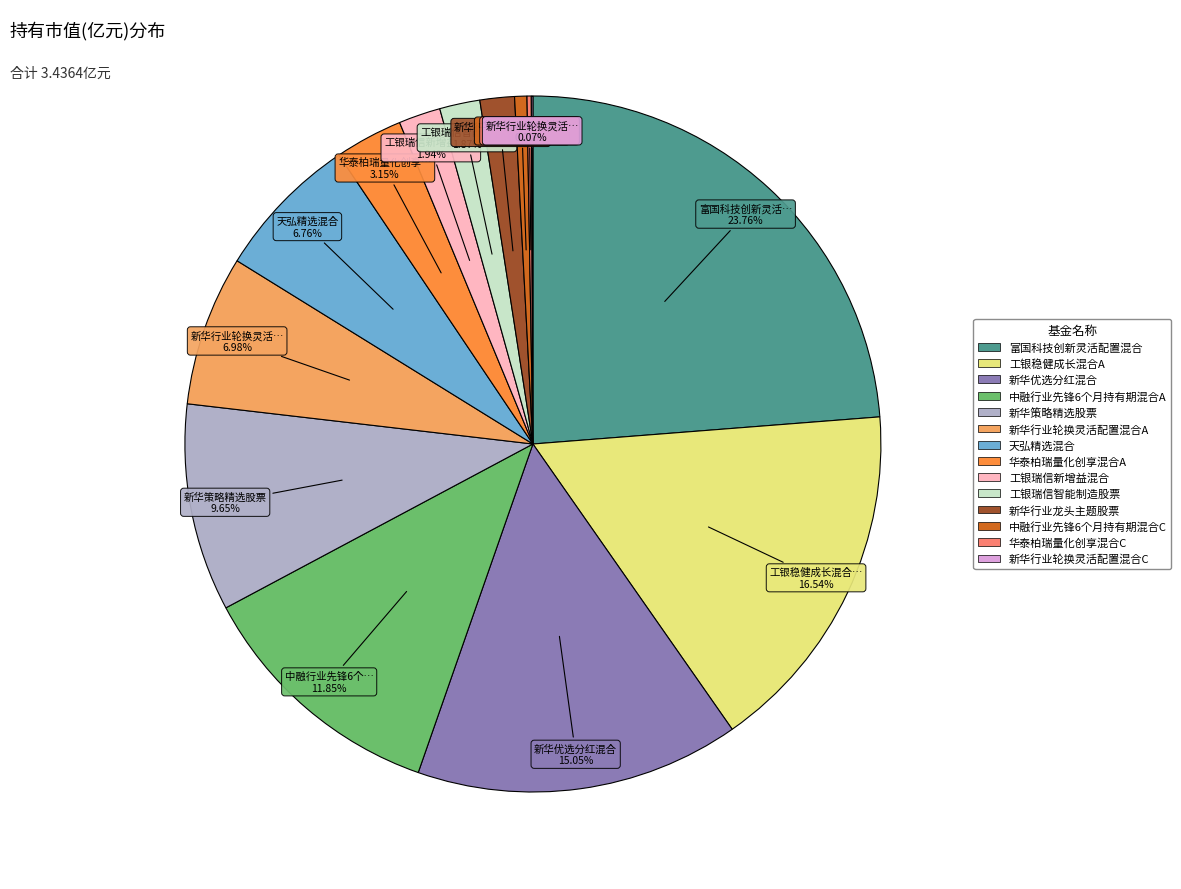

Do 富国科技创新灵活配置混合 and 中融行业先锋6个月持有期混合A together represent more than half of the pie?

No